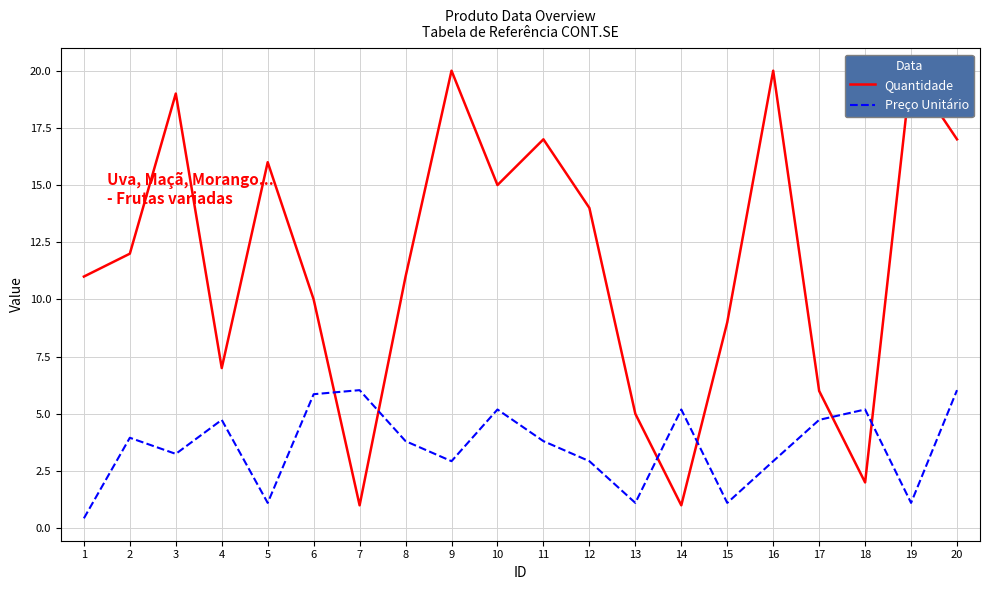

Read the Preço Unitário value at 15.

1.1